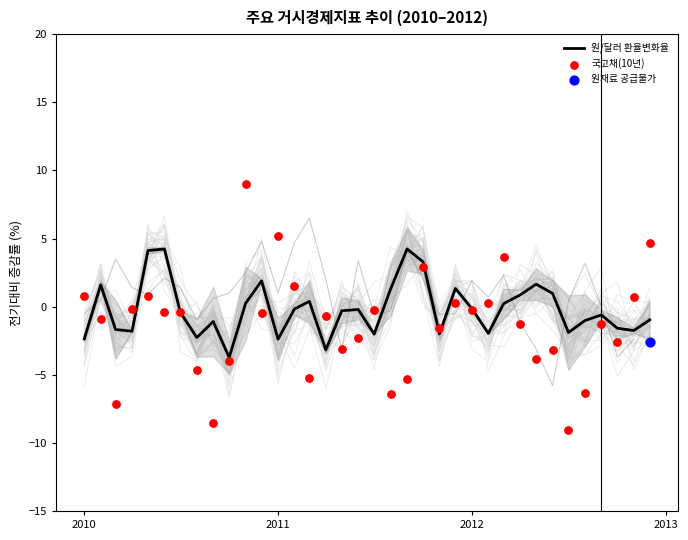

Which series has the largest total across all categories?

원/달러 환율변화율